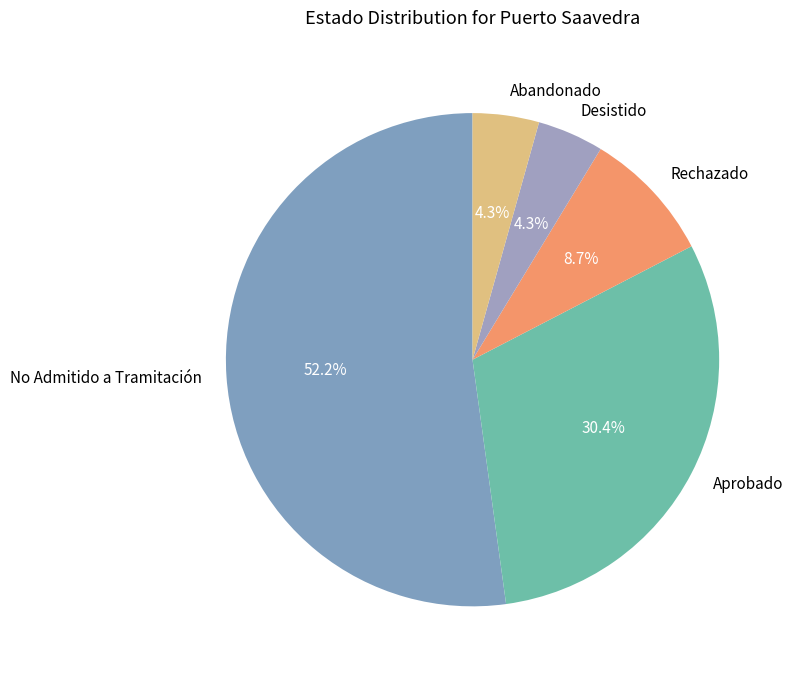

Combined, do No Admitido a Tramitación and Abandonado account for over 50%?

Yes